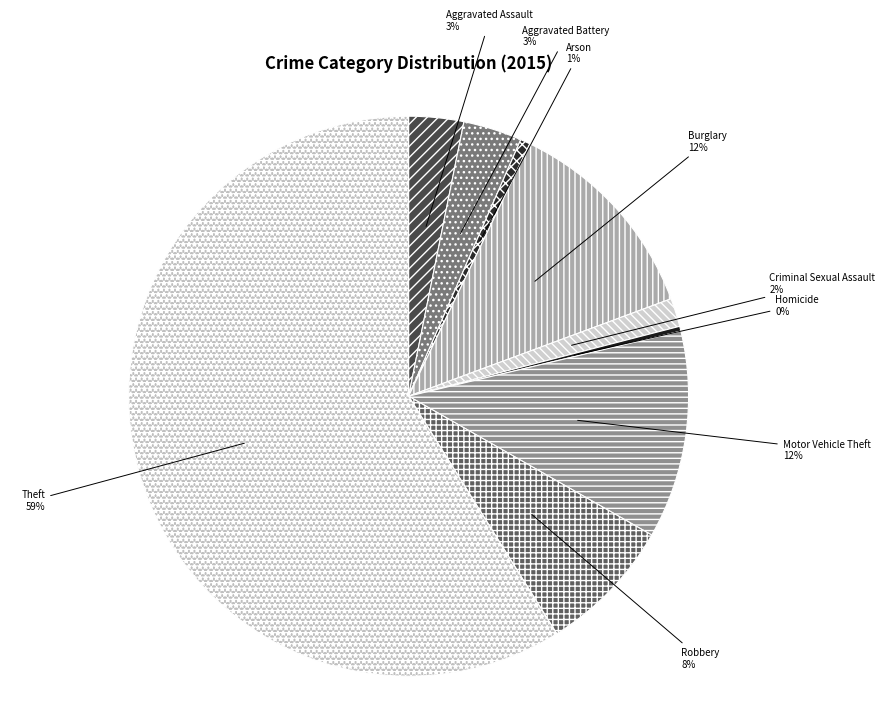

Combined, do Burglary and Aggravated Assault account for over 50%?

No